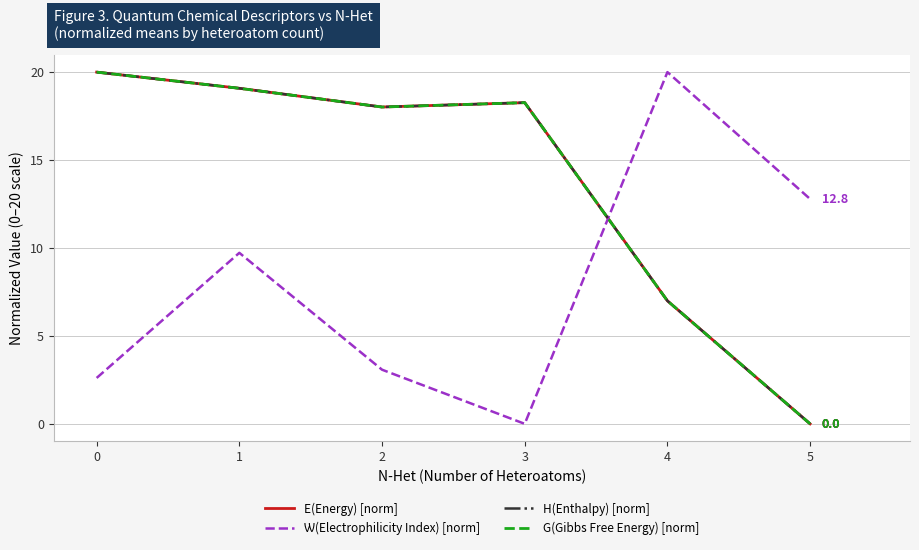

Is it true that H(Enthalpy) [norm] equals 7.0 at 4?

True